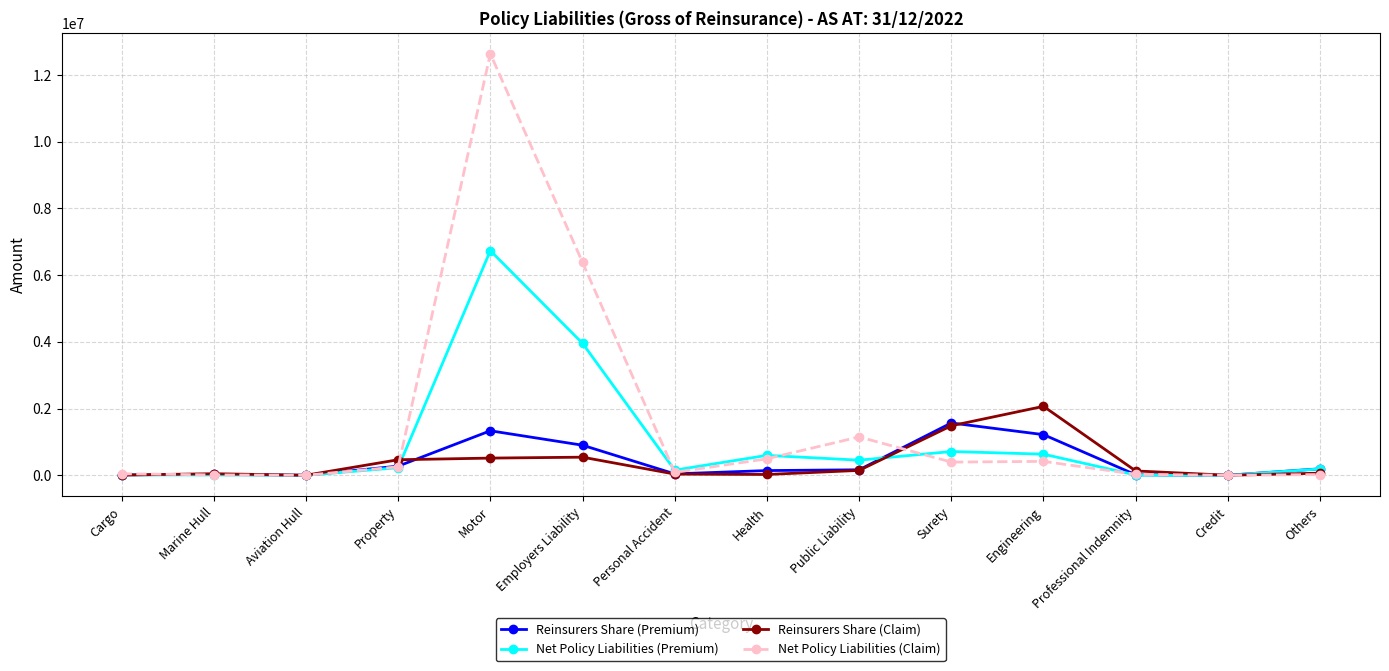

Which series has the widest spread of values?

Net Policy Liabilities (Claim)